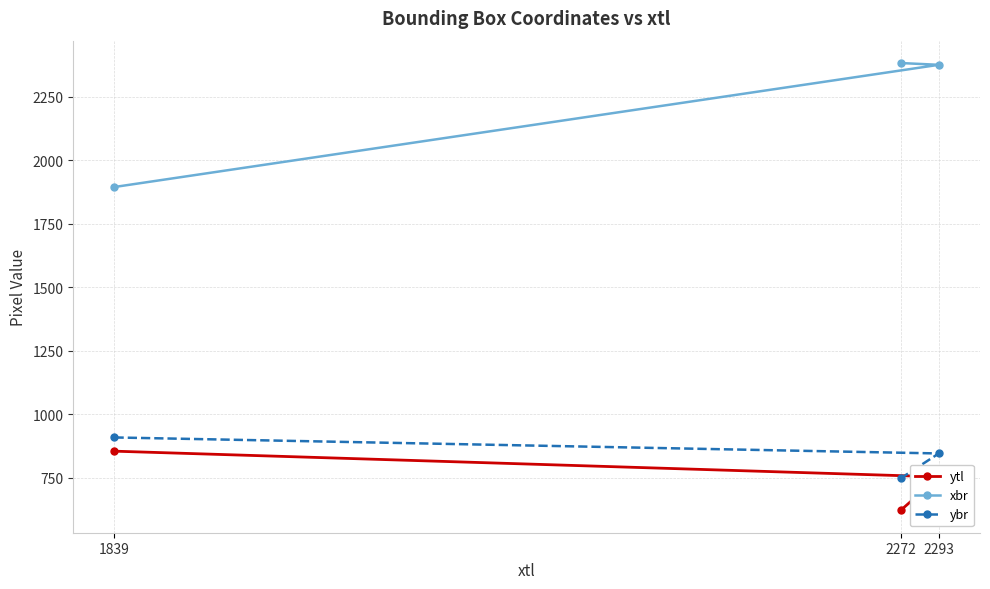

What is the value of the ytl point at the 3rd from the left?

754